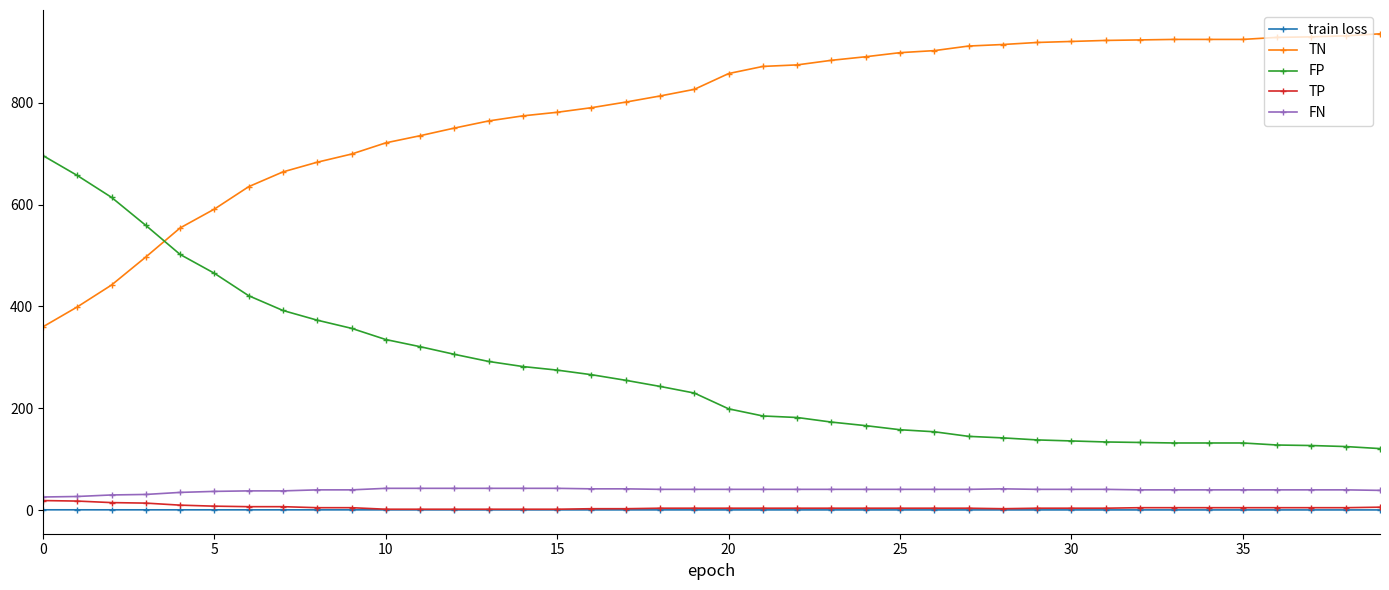

List the series in order of their peak value, lowest first.

train loss, TP, FN, FP, TN